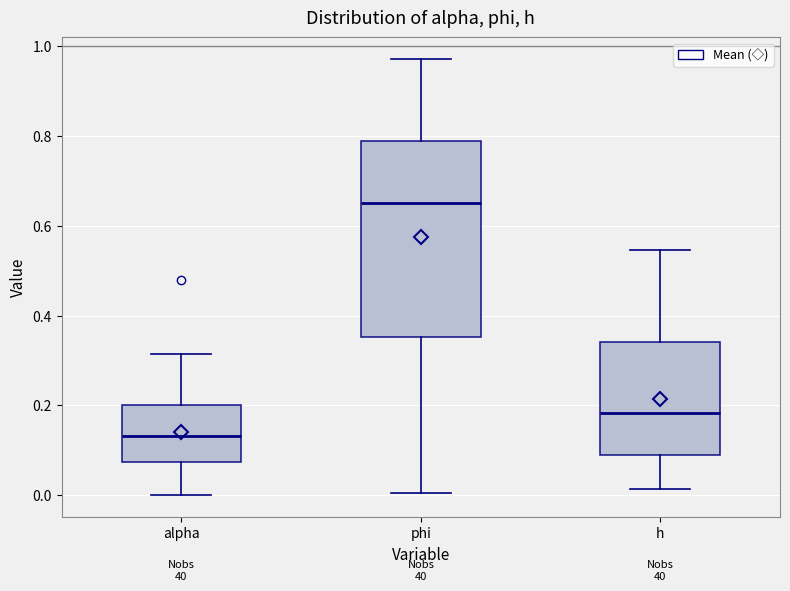

Where does the upper whisker of the box for phi end on the y-axis? The values are not printed on the chart, so give them approximately, as read against the axis.

0.98